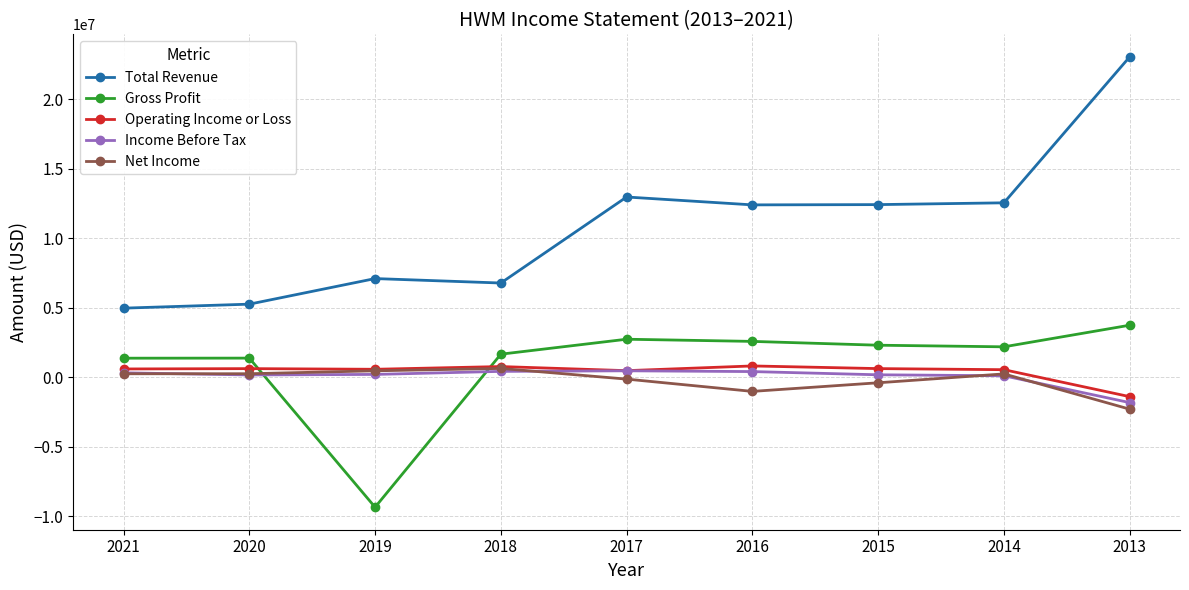

At which label does Total Revenue first exceed 12394000?

2017